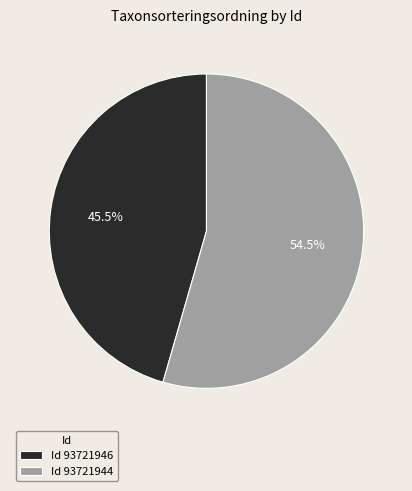

How many segments does this pie chart have?

2